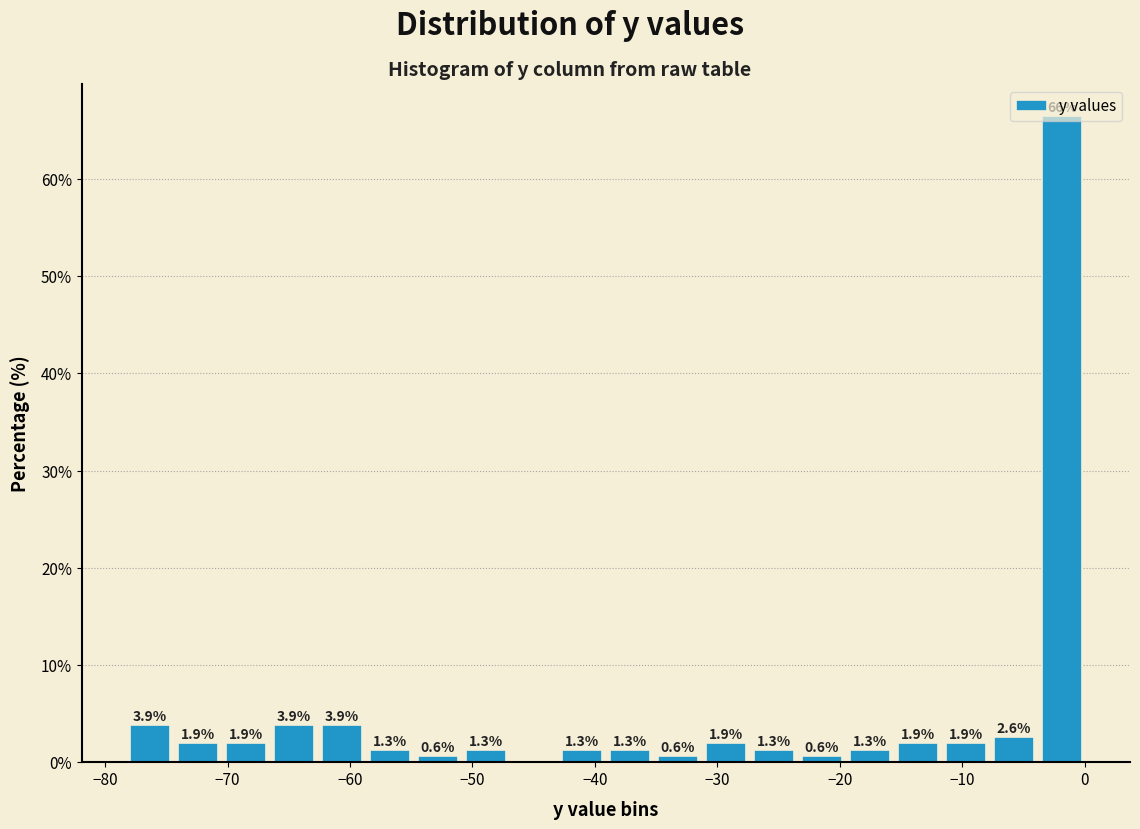

Around what value on the x-axis is the tallest bar? Give the approximate position of its centre, as read against the axis.

-2